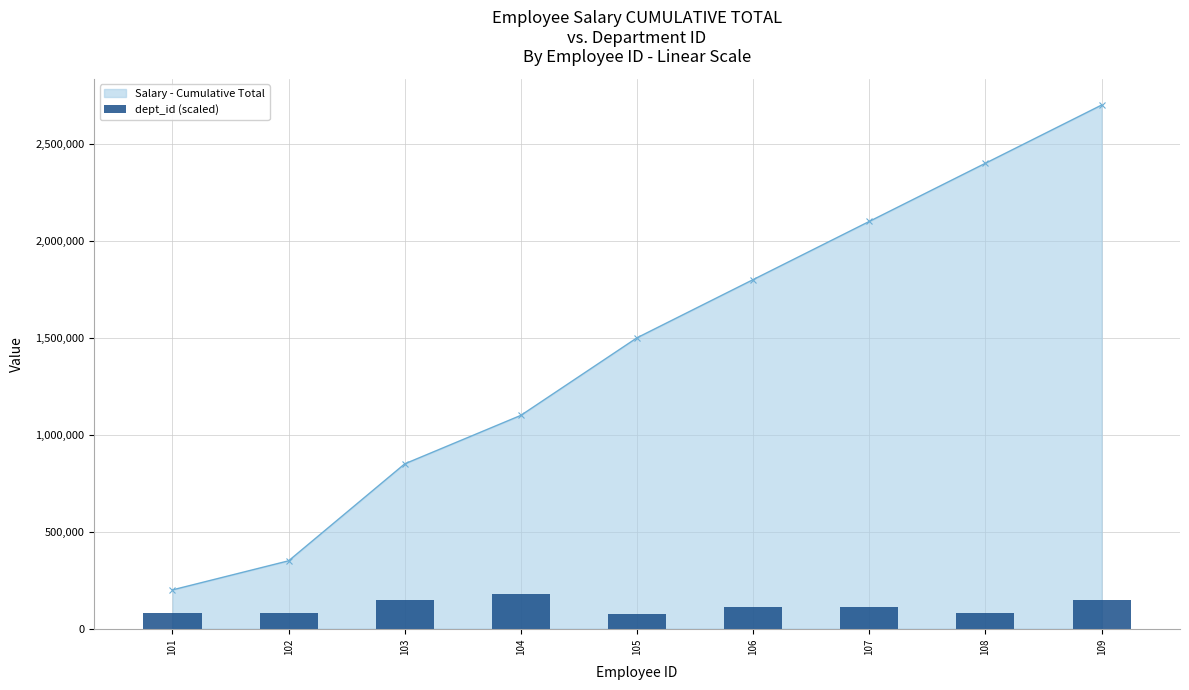

The value at 101 is 80000.1. True or false?

True